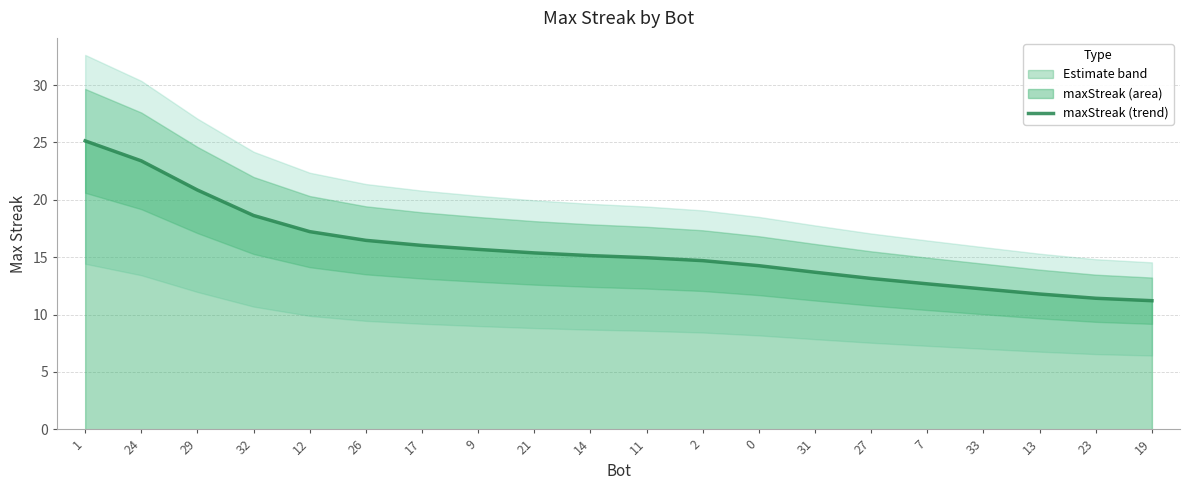

What position from the left is 31?

14